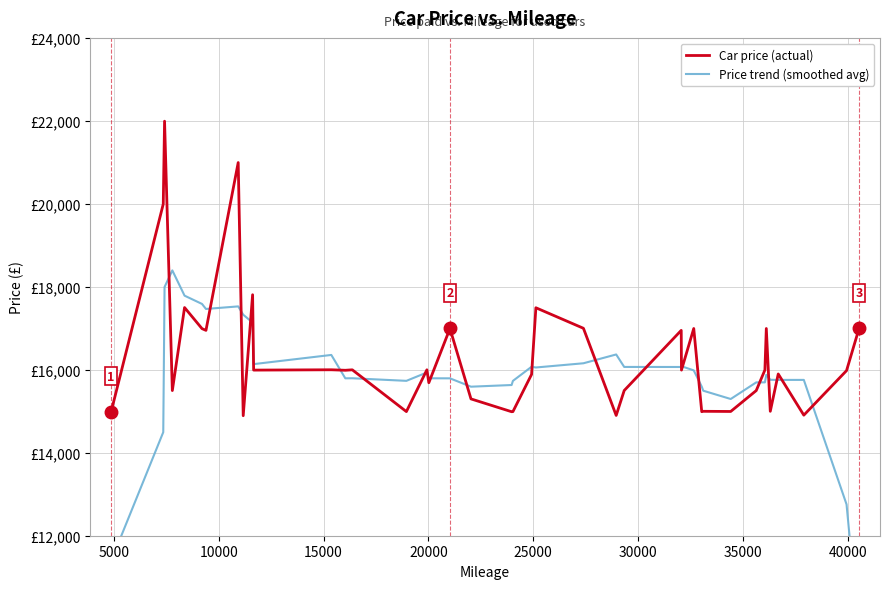

In Car price (actual), how many points are lower than both neighbors (excluding endpoints)?

14